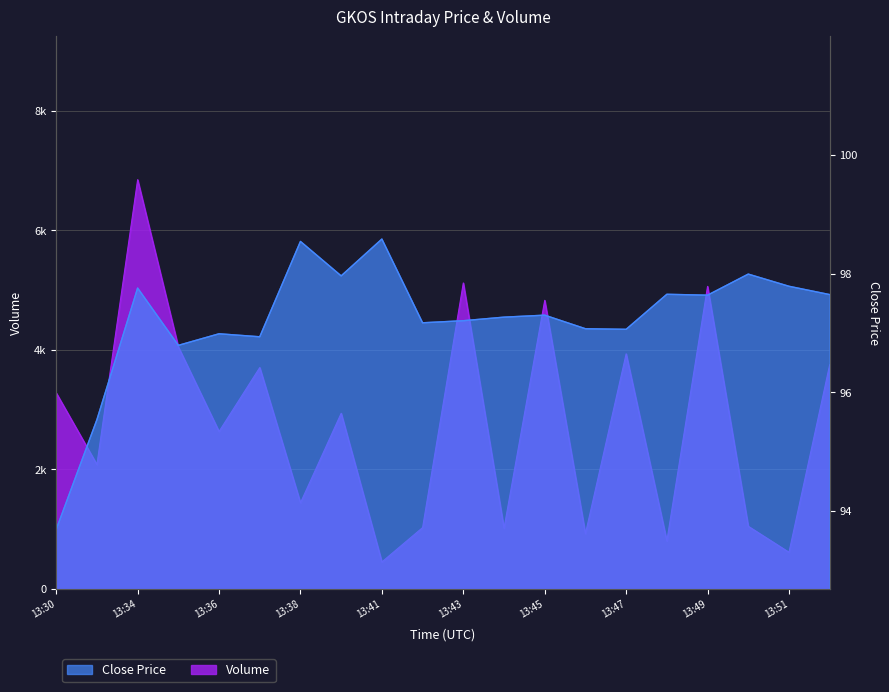

What is the value of the Close point at the 15th from the left?

97.1